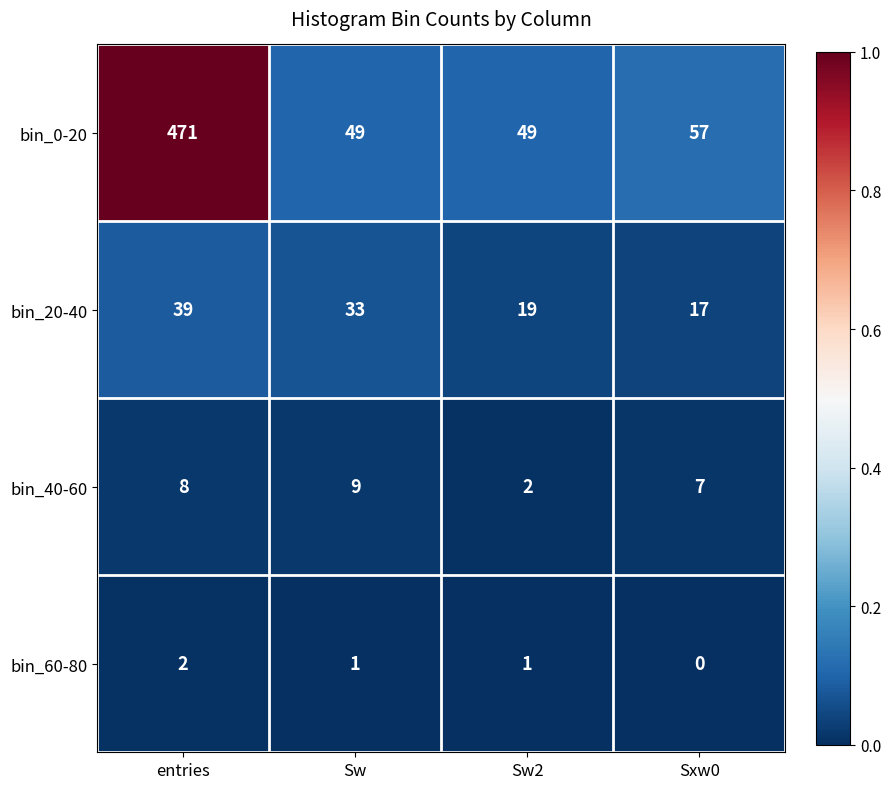

The value of bin_40-60 at Sxw0 is 9. True or false?

False